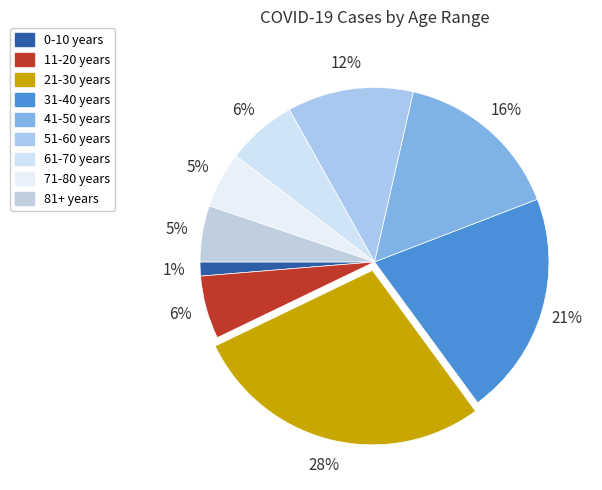

To the nearest percent, what portion does 41-50 years represent?

16%